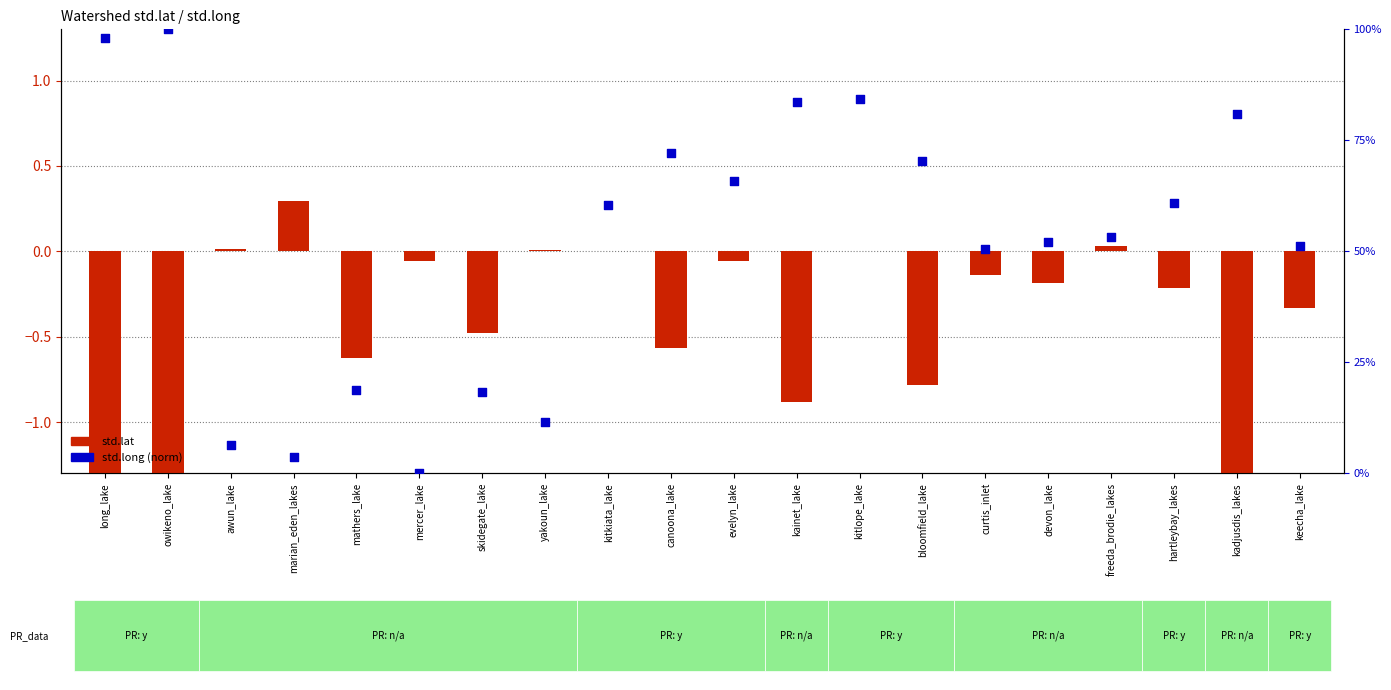

Which series has the largest Y range (max minus min)?

std.lat